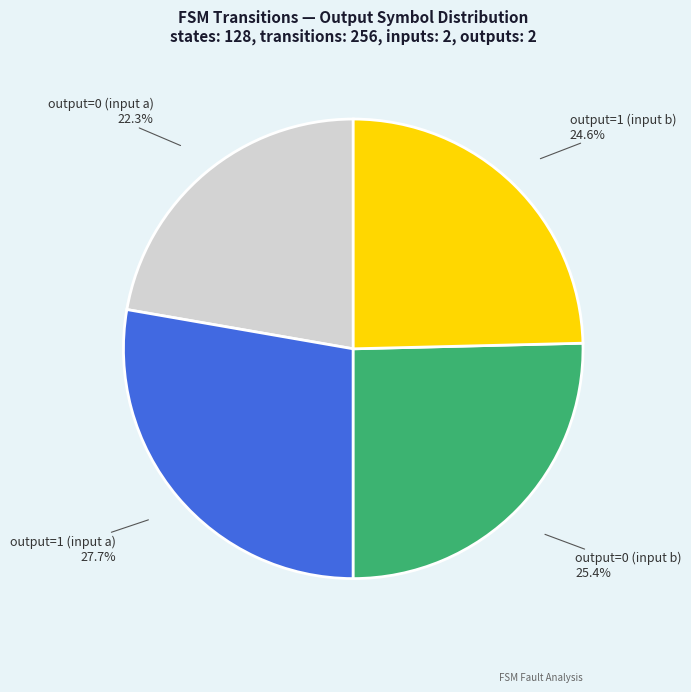

What is the smallest slice in the pie chart?

output=0 (input a)